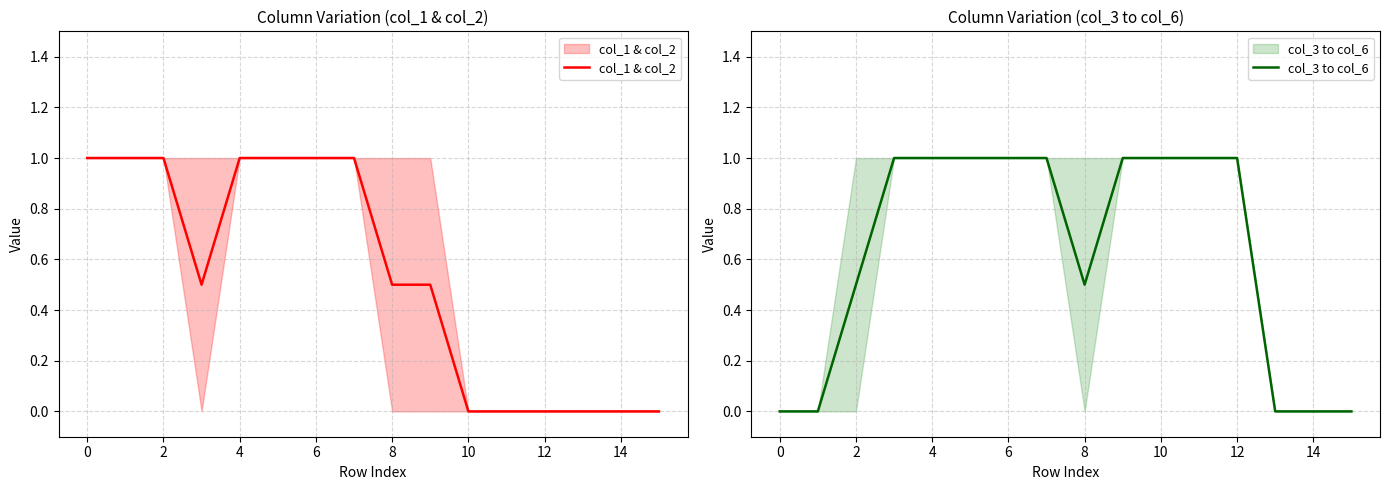

The value of col_3 to col_6 at 13 is 0.0. True or false?

True